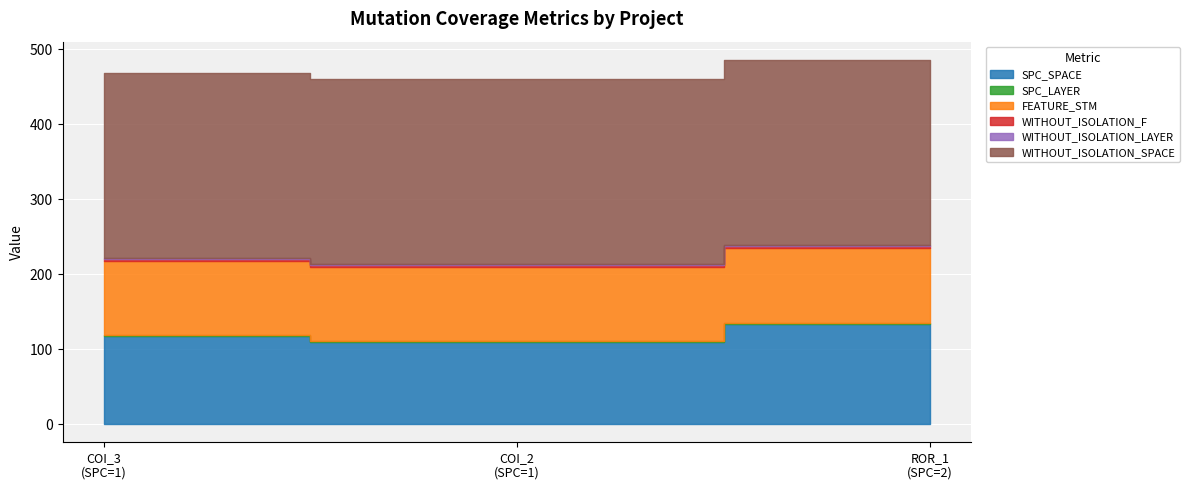

Which series has the largest total across all categories?

WITHOUT_ISOLATION_SPACE